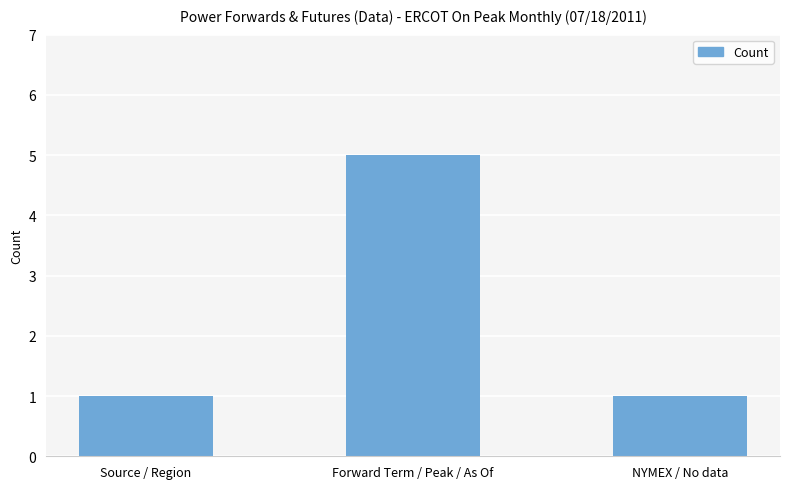

What is the label of the 3rd bar from the left?

NYMEX / No data